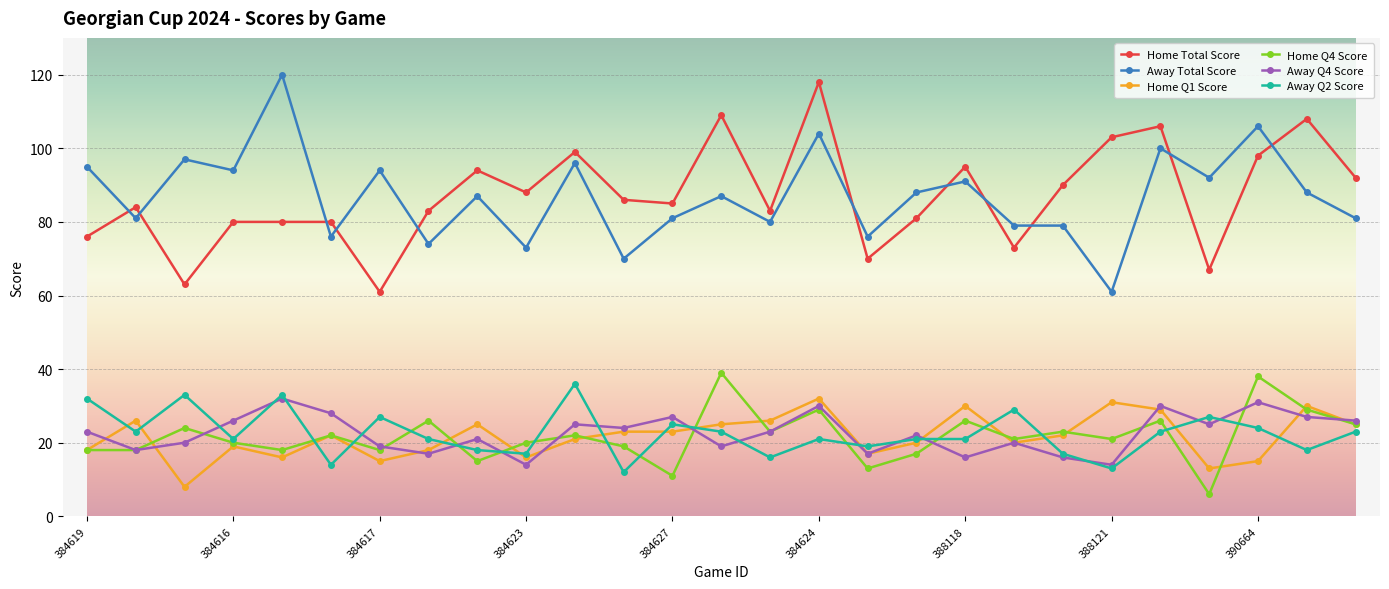

What is the smallest value displayed?

6